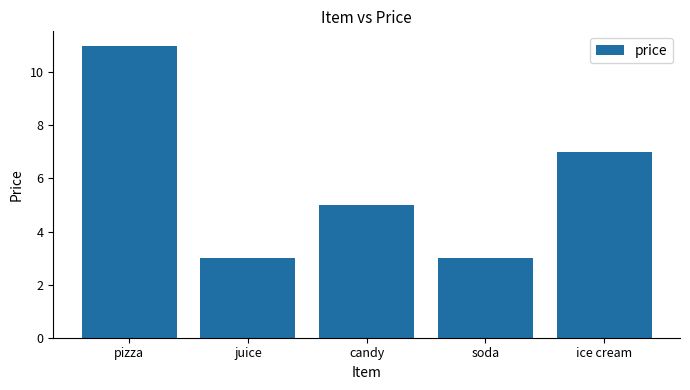

Where does the data first go above 4?

pizza